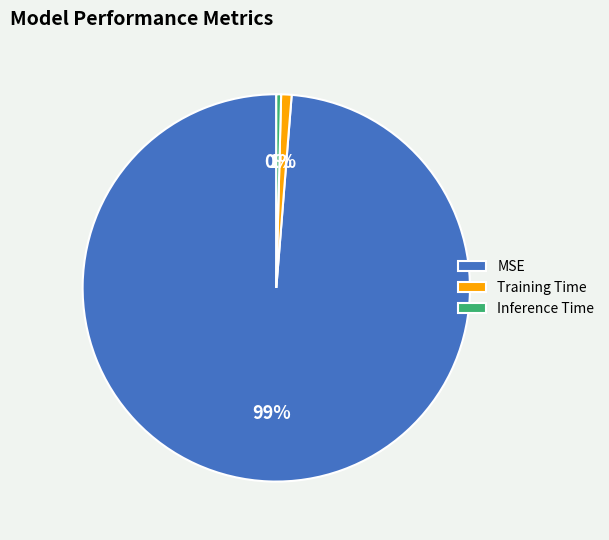

Which category has the biggest portion of the pie?

MSE